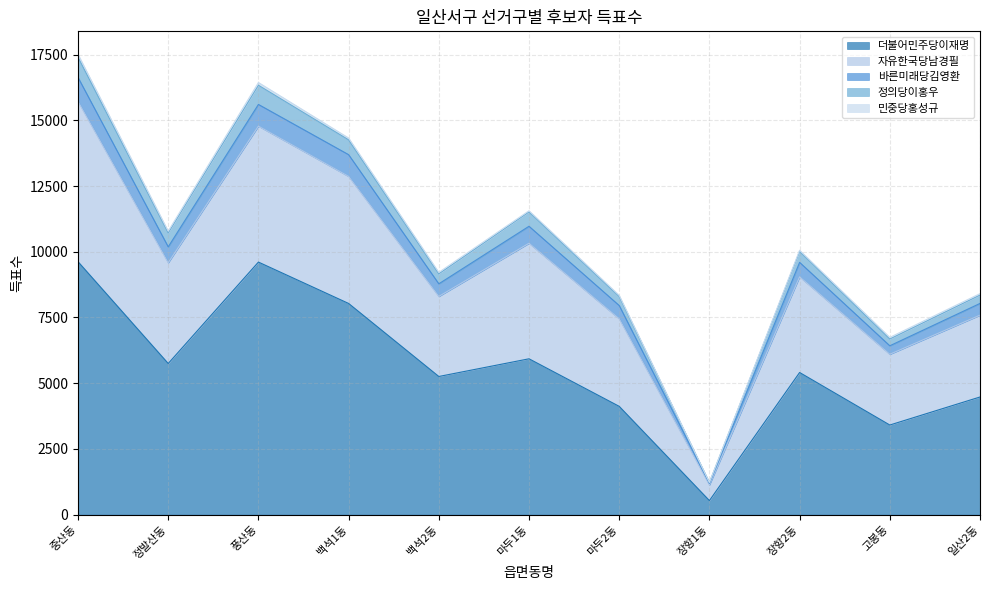

Does the chart display data point markers on the line(s)?

No